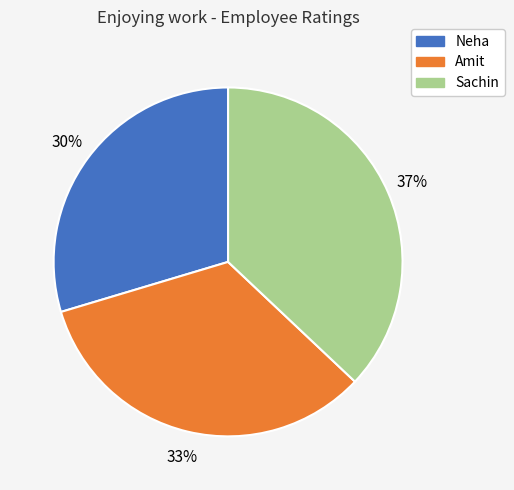

What is the ratio of the value at Amit to the value at Neha?

1.1